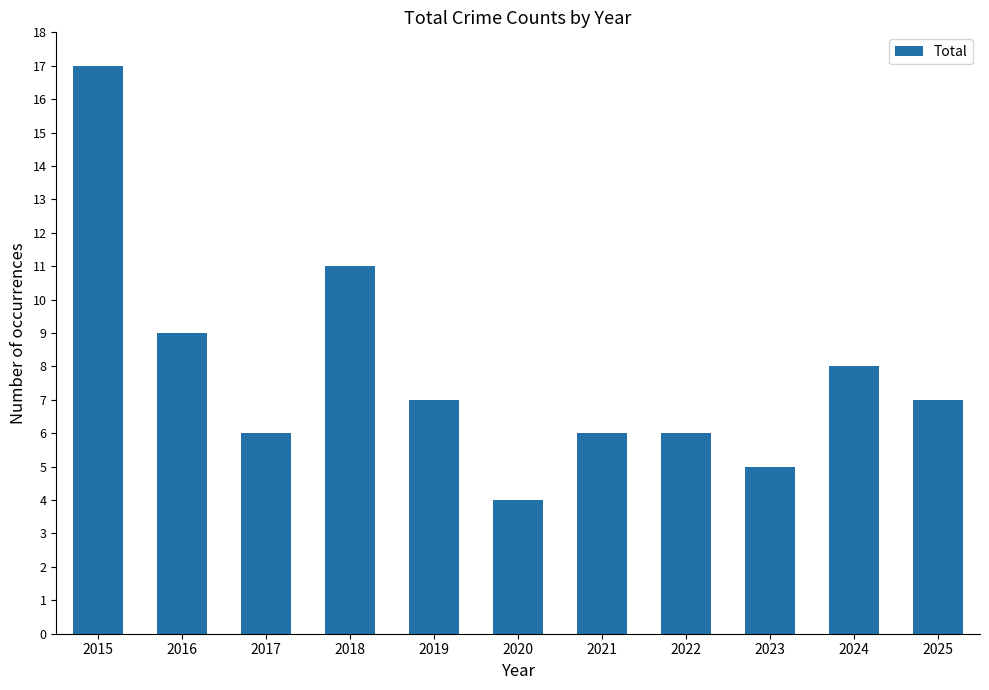

What is the greatest value displayed?

17